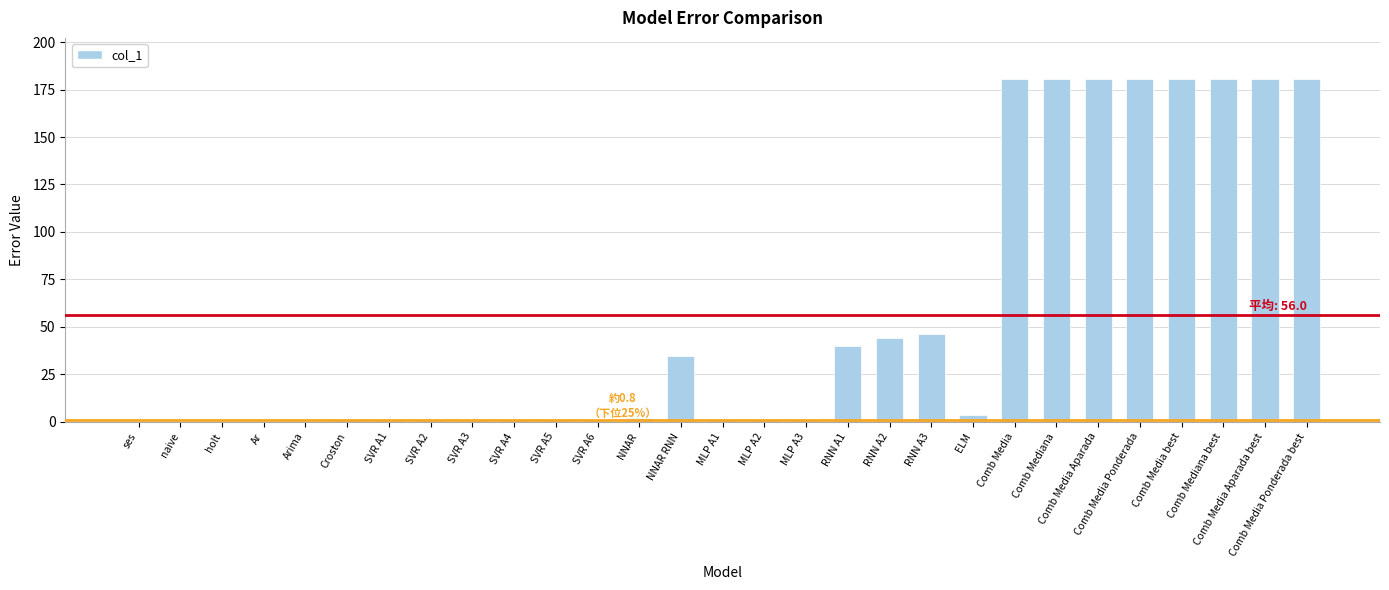

The value at Comb Media Aparada best is 180.5. True or false?

True